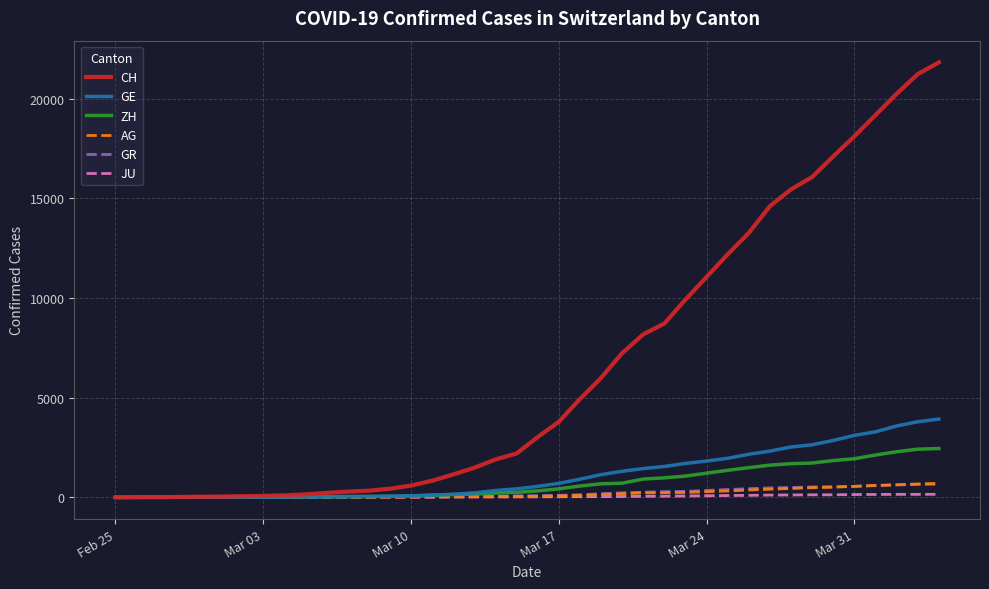

What is the maximum value for ZH?

2450